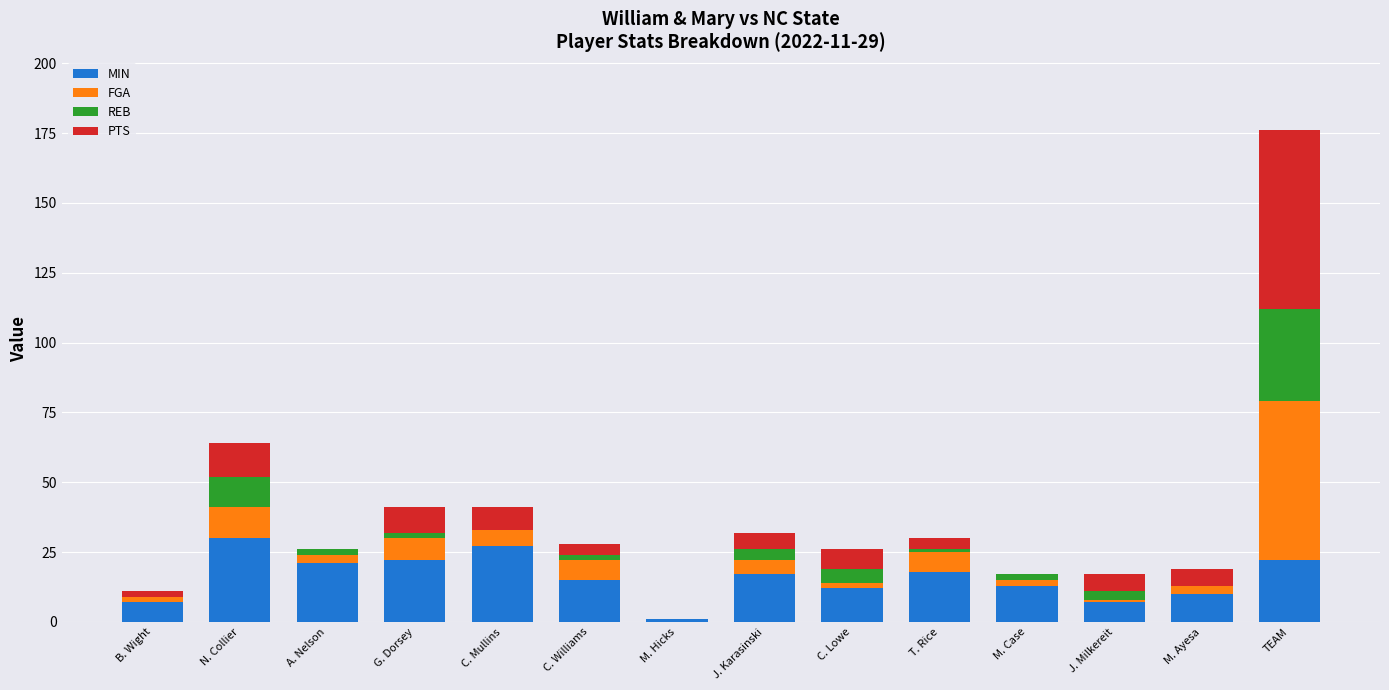

Is it true that MIN equals 22 at TEAM?

True